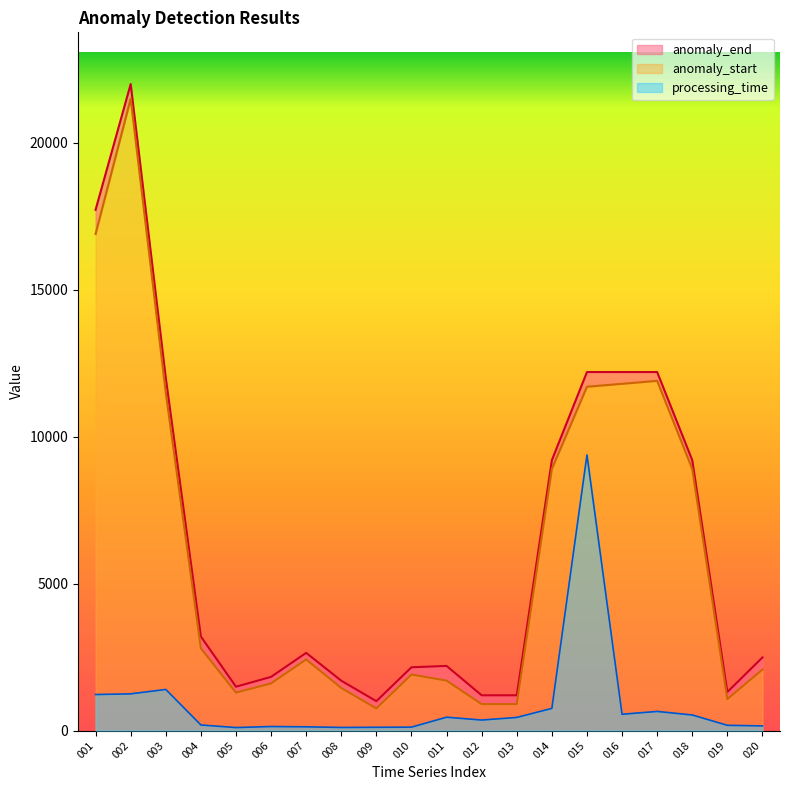

True or false: anomaly_start and anomaly_end intersect in this chart.

False